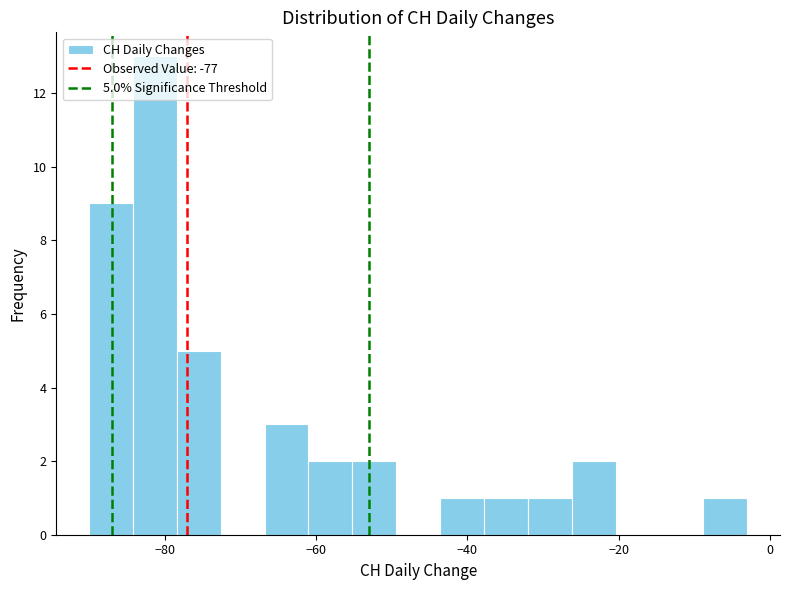

Around what value on the x-axis is the tallest bar? Give the approximate position of its centre, as read against the axis.

-82